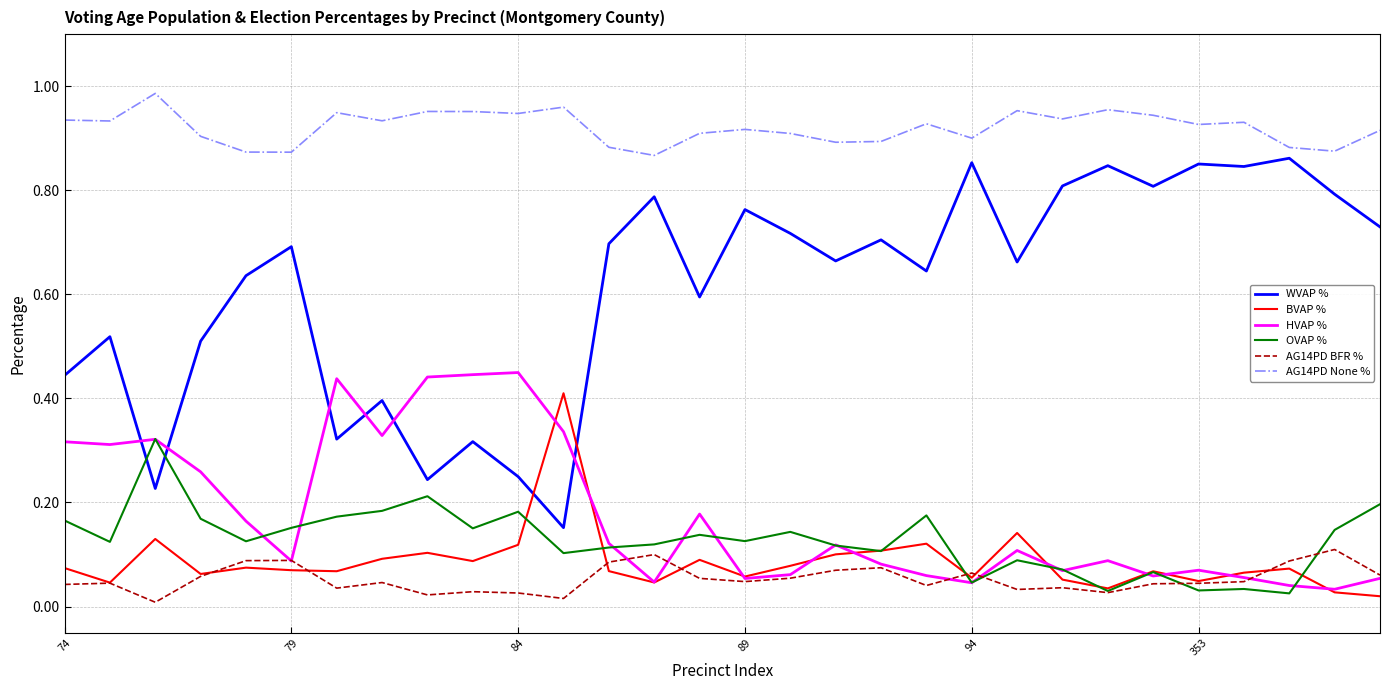

Which series has the largest total across all categories?

AG14PD None %